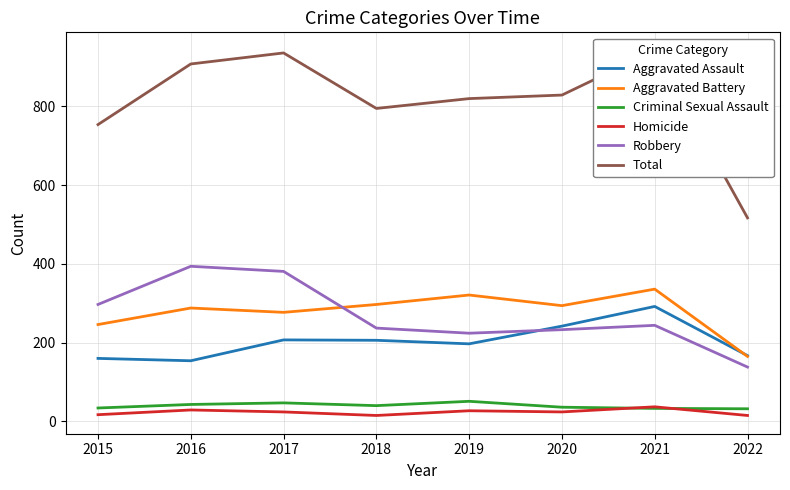

How many values in the Aggravated Assault series are below 206?

4